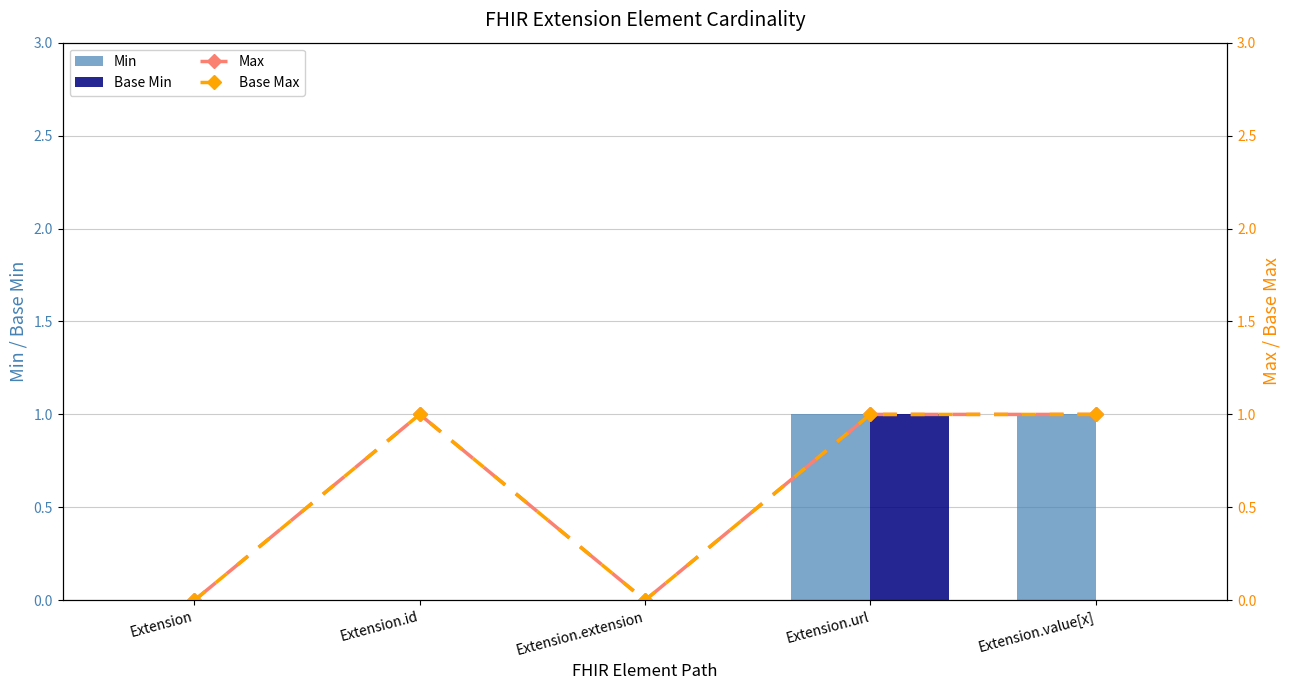

At which category does the chart reach its peak across all series?

Extension.url